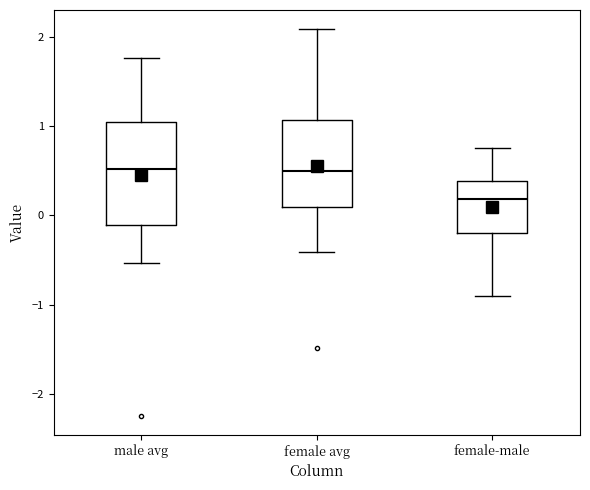

Reading left to right, transcribe this box plot: for each box, give where its median line is, the range the box spans, and where its two whiskers end, as read against the y-axis. The values are not printed on the chart, so give them approximately, as read against the axis.

male avg: median 0.5, box -0.1 to 1.0, whiskers -0.5 to 1.8
female avg: median 0.5, box 0.1 to 1.1, whiskers -0.4 to 2.1
female-male: median 0.2, box -0.2 to 0.4, whiskers -0.9 to 0.8